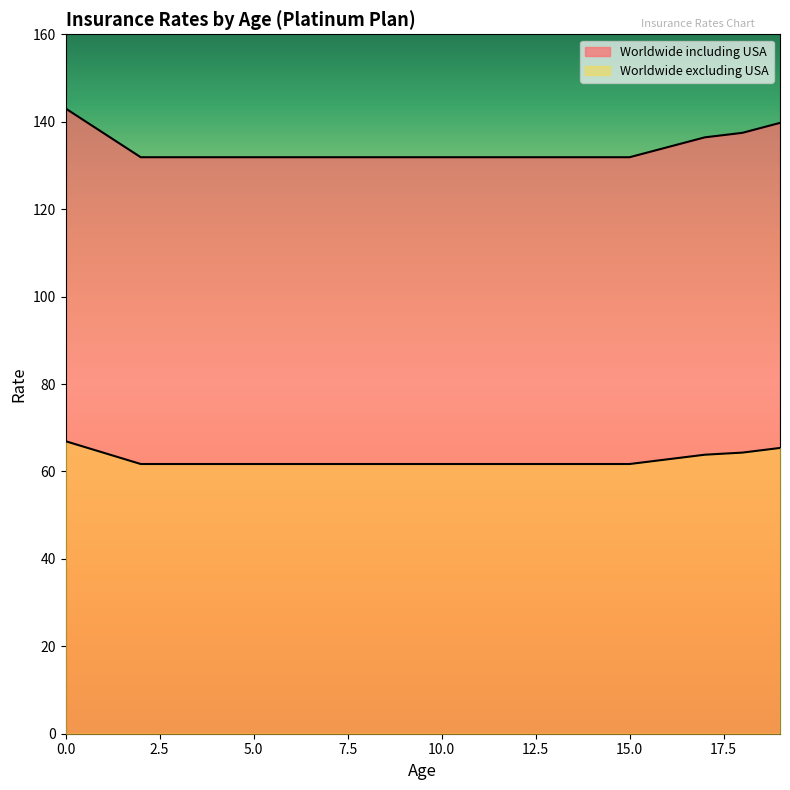

What is the approximate value of Worldwide including USA at 8?

131.9